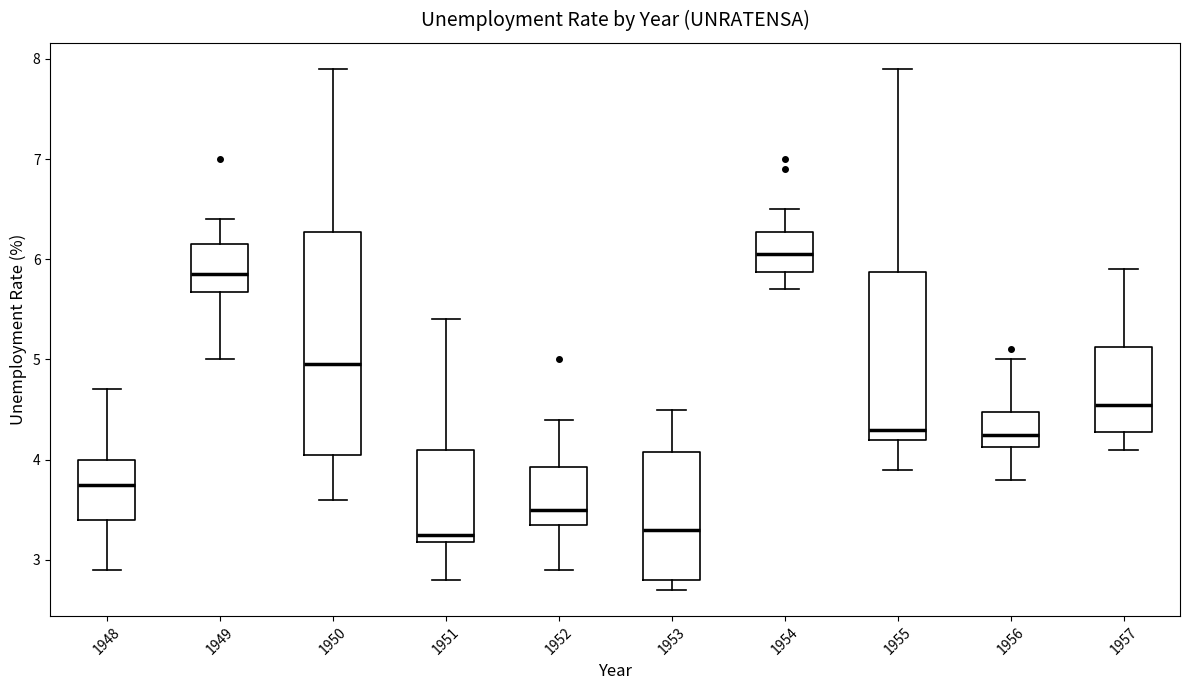

Where does the lower whisker of the box at x = 1948 end on the y-axis? The values are not printed on the chart, so give them approximately, as read against the axis.

2.9